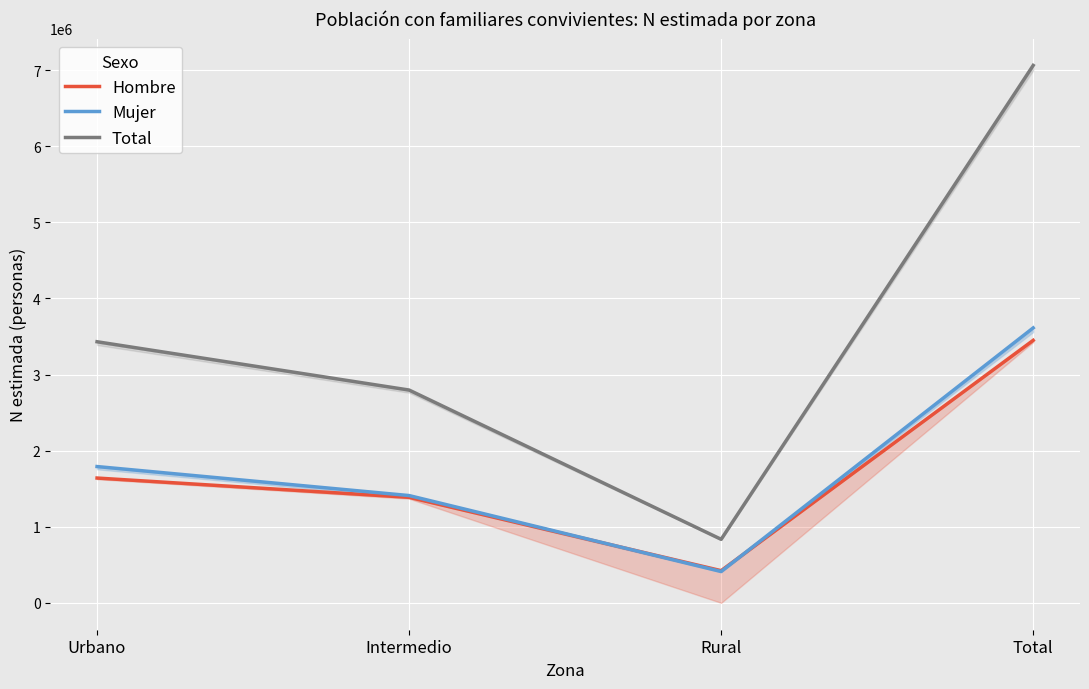

How many interior local valleys does the Mujer series have?

1